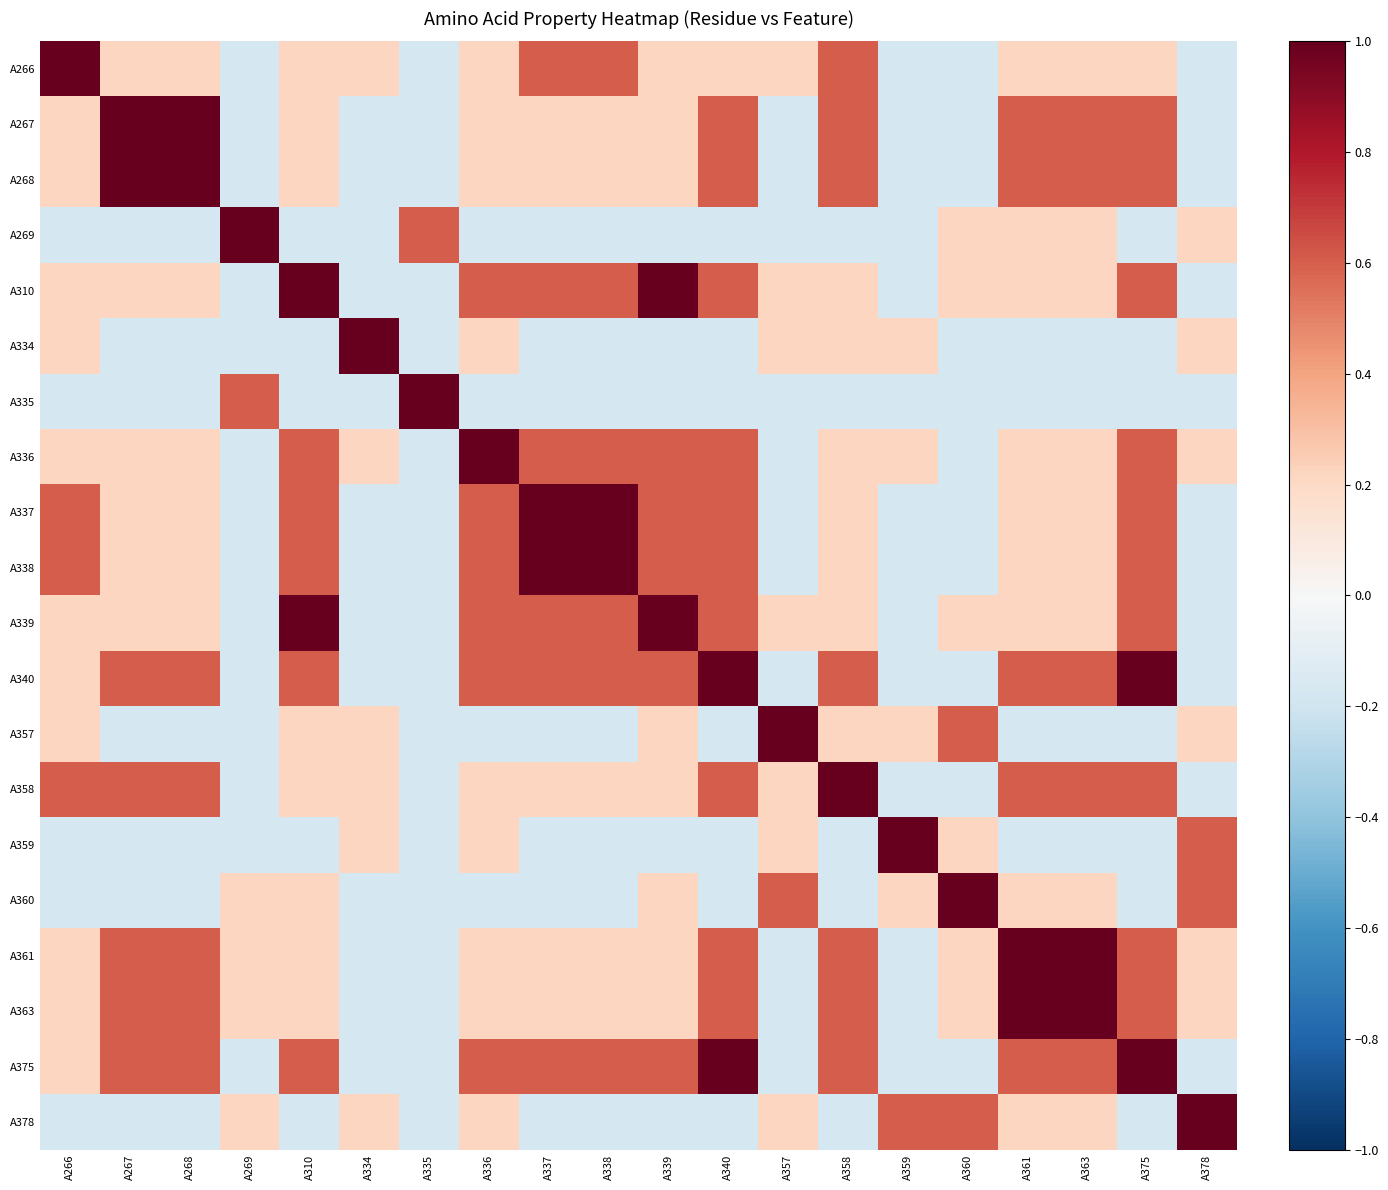

Rank the series at A375 from lowest to highest value.

A269, A334, A335, A357, A359, A360, A378, A266, A267, A268, A336, A358, A361, A363, A310, A337, A338, A339, A340, A375